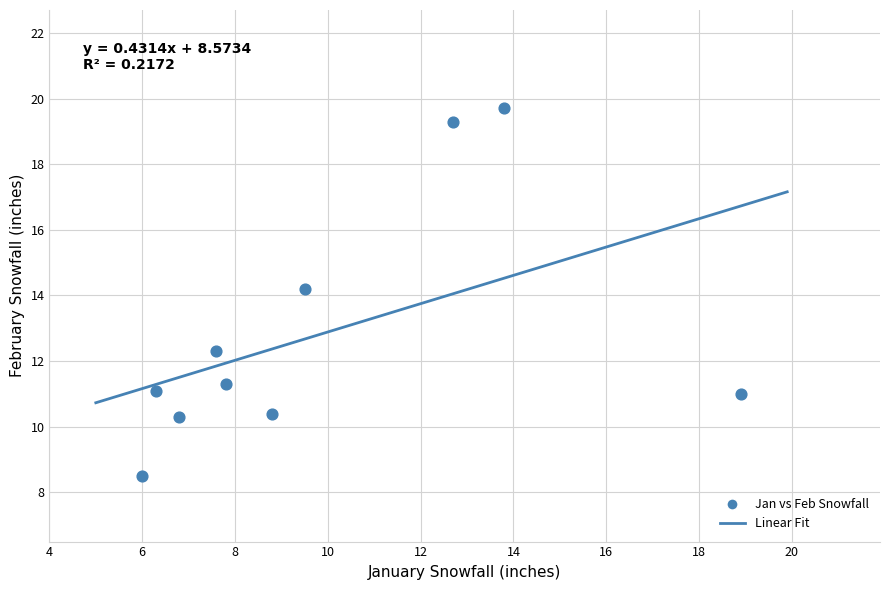

What is the range of X values (max minus min)?

12.9